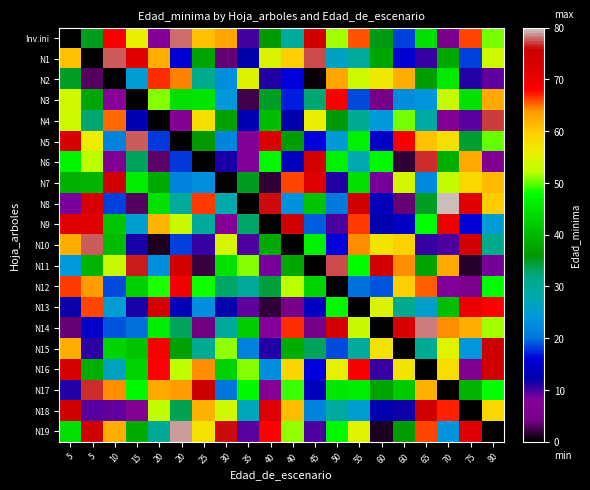

Reading left to right, extract all data points from this chart.

Inv.ini: 5=0.0	5=35.1	10=68.7	15=55.8	20=7.5	20=78.0	25=60.9	30=62.9	35=10.2	40=36.0	40=29.7	45=74.1	50=51.5	55=65.8	60=35.5	60=18.2	65=44.4	70=5.1	75=66.2	80=50.5
N1: 5=60.6	5=0.0	10=77.7	15=71.4	20=62.3	20=15.6	25=37.3	30=3.5	35=12.3	40=54.6	40=59.6	45=77.4	50=26.1	55=29.6	60=37.6	60=15.2	65=10.4	70=38.1	75=18.2	80=53.6
N2: 5=35.0	5=3.0	10=0.0	15=25.0	20=66.6	20=64.4	25=31.0	30=23.1	35=54.6	40=11.2	40=16.0	45=0.6	50=63.0	55=53.2	60=56.4	60=62.5	65=36.7	70=45.5	75=11.2	80=9.2
N3: 5=53.5	5=37.7	10=8.0	15=0.0	20=50.8	20=44.3	25=44.7	30=24.3	35=2.5	40=34.9	40=17.2	45=32.7	50=68.3	55=18.7	60=4.7	60=22.5	65=23.5	70=53.0	75=44.6	80=62.7
N4: 5=53.1	5=32.5	10=65.1	15=13.0	20=0.0	20=7.2	25=57.8	30=37.0	35=12.9	40=40.1	40=12.2	45=55.7	50=35.7	55=30.5	60=24.1	60=50.4	65=28.9	70=7.0	75=9.4	80=77.0
N5: 5=72.7	5=56.0	10=21.3	15=77.5	20=18.0	20=0.0	25=35.9	30=21.8	35=7.7	40=72.2	40=36.5	45=16.2	50=24.5	55=46.3	60=14.1	60=68.5	65=60.7	70=57.6	75=34.6	80=50.2
N6: 5=46.7	5=52.0	10=6.8	15=33.3	20=3.3	20=18.0	25=0.0	30=11.6	35=8.3	40=47.0	40=13.6	45=74.0	50=46.5	55=27.7	60=47.3	60=1.8	65=76.7	70=38.6	75=62.6	80=6.6
N7: 5=38.9	5=39.3	10=75.0	15=45.7	20=37.9	20=21.4	25=23.0	30=0.0	35=35.1	40=1.7	40=66.1	45=71.7	50=11.2	55=44.3	60=8.7	60=53.8	65=22.5	70=52.8	75=58.2	80=61.5
N8: 5=8.6	5=73.3	10=18.4	15=3.0	20=44.4	20=29.7	25=66.4	30=28.0	35=0.0	40=76.2	40=23.3	45=41.2	50=20.5	55=74.9	60=13.2	60=3.6	65=34.8	70=79.4	75=71.3	80=59.9
N9: 5=71.3	5=71.5	10=41.5	15=25.3	20=61.8	20=52.9	25=29.9	30=7.6	35=33.0	40=0.0	40=74.9	45=19.3	50=9.8	55=66.5	60=12.3	60=14.3	65=48.0	70=70.0	75=15.7	80=24.8
N10: 5=62.2	5=77.7	10=40.1	15=11.5	20=1.1	20=18.4	25=10.5	30=54.2	35=9.7	40=38.0	40=0.0	45=46.5	50=16.0	55=64.3	60=57.2	60=59.1	65=10.5	70=9.9	75=74.2	80=31.8
N11: 5=24.1	5=39.1	10=53.0	15=76.4	20=22.9	20=74.0	25=2.0	30=44.4	35=50.7	40=8.5	40=38.0	45=0.0	50=77.3	55=47.7	60=74.6	60=64.3	65=37.4	70=62.8	75=1.4	80=8.7
N12: 5=66.4	5=63.7	10=18.6	15=42.5	20=48.5	20=69.4	25=48.2	30=33.0	35=29.9	40=34.1	40=52.2	45=43.0	50=0.0	55=19.8	60=18.9	60=59.7	65=65.3	70=8.4	75=5.3	80=47.6
N13: 5=11.7	5=66.0	10=24.8	15=11.5	20=73.7	20=13.2	25=22.8	30=12.3	35=9.2	40=1.7	40=4.4	45=14.0	50=47.0	55=0.0	60=54.5	60=31.5	65=25.4	70=40.4	75=70.0	80=68.1
N14: 5=3.5	5=14.5	10=18.9	15=20.0	20=45.7	20=33.3	25=3.9	30=29.9	35=41.9	40=8.1	40=66.7	45=4.2	50=74.0	55=53.0	60=0.0	60=72.2	65=78.4	70=64.2	75=62.4	80=51.4
N15: 5=62.3	5=10.8	10=42.9	15=41.1	20=68.6	20=37.0	25=30.8	30=51.2	35=21.3	40=11.2	40=38.2	45=33.4	50=18.6	55=29.4	60=57.0	60=0.0	65=30.4	70=54.9	75=23.8	80=75.9
N16: 5=73.3	5=38.5	10=26.3	15=42.8	20=67.9	20=52.2	25=64.4	30=42.6	35=50.6	40=23.1	40=58.8	45=16.2	50=55.6	55=68.9	60=10.6	60=57.0	65=0.0	70=58.1	75=6.8	80=74.9
N17: 5=11.0	5=76.7	10=64.1	15=47.5	20=62.6	20=63.6	25=75.7	30=20.3	35=47.2	40=7.6	40=49.3	45=13.7	50=45.2	55=45.8	60=37.3	60=41.8	65=62.0	70=0.0	75=39.4	80=48.0
N18: 5=74.5	5=9.6	10=9.4	15=7.0	20=52.6	20=33.5	25=61.9	30=53.7	35=26.7	40=71.9	40=61.0	45=21.6	50=29.1	55=25.2	60=12.6	60=11.8	65=74.9	70=67.0	75=0.0	80=58.4
N19: 5=44.2	5=74.9	10=62.4	15=38.3	20=30.1	20=78.9	25=57.4	30=76.1	35=9.5	40=68.0	40=51.0	45=9.8	50=47.1	55=54.9	60=1.0	60=36.3	65=66.0	70=23.6	75=72.0	80=0.0